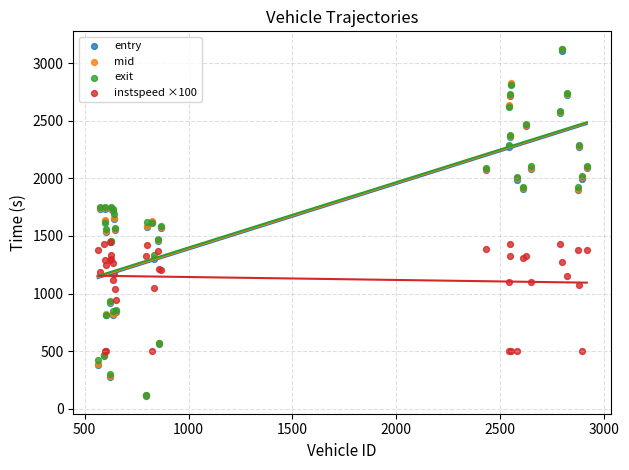

What are all the series names shown in the legend?

entry, mid, exit, instspeed ×100